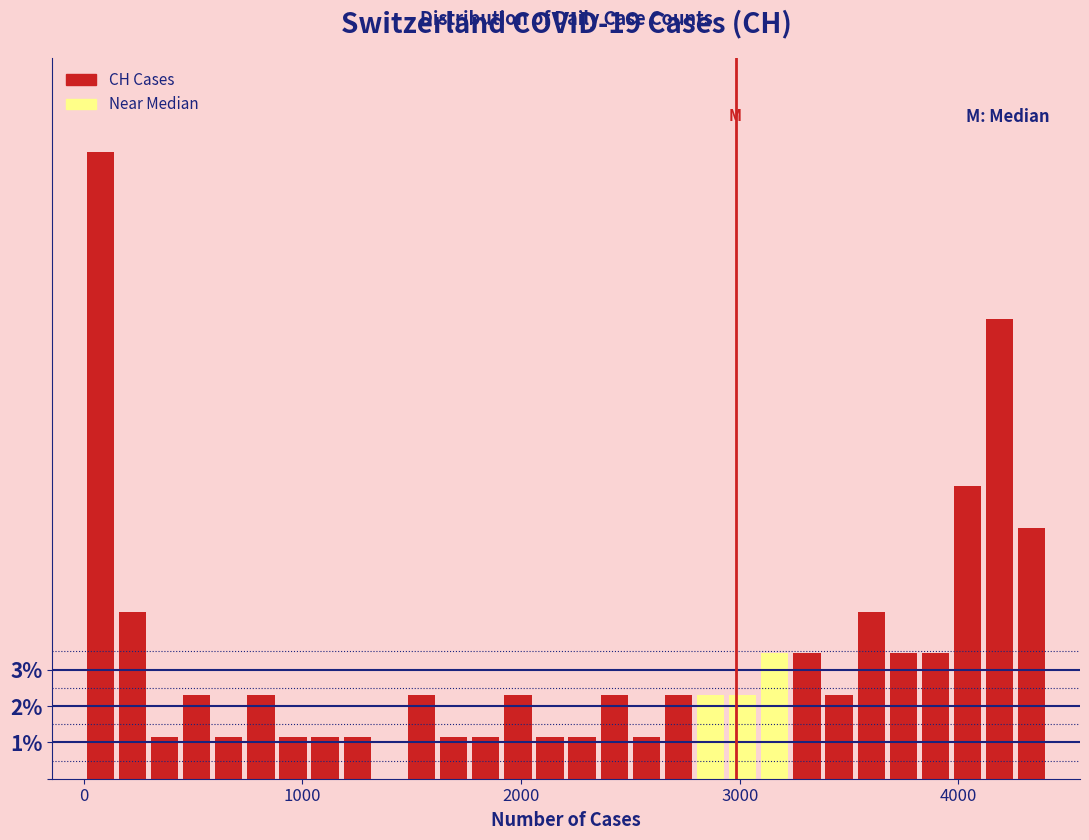

Around what value on the x-axis is the tallest bar? Give the approximate position of its centre, as read against the axis.

100